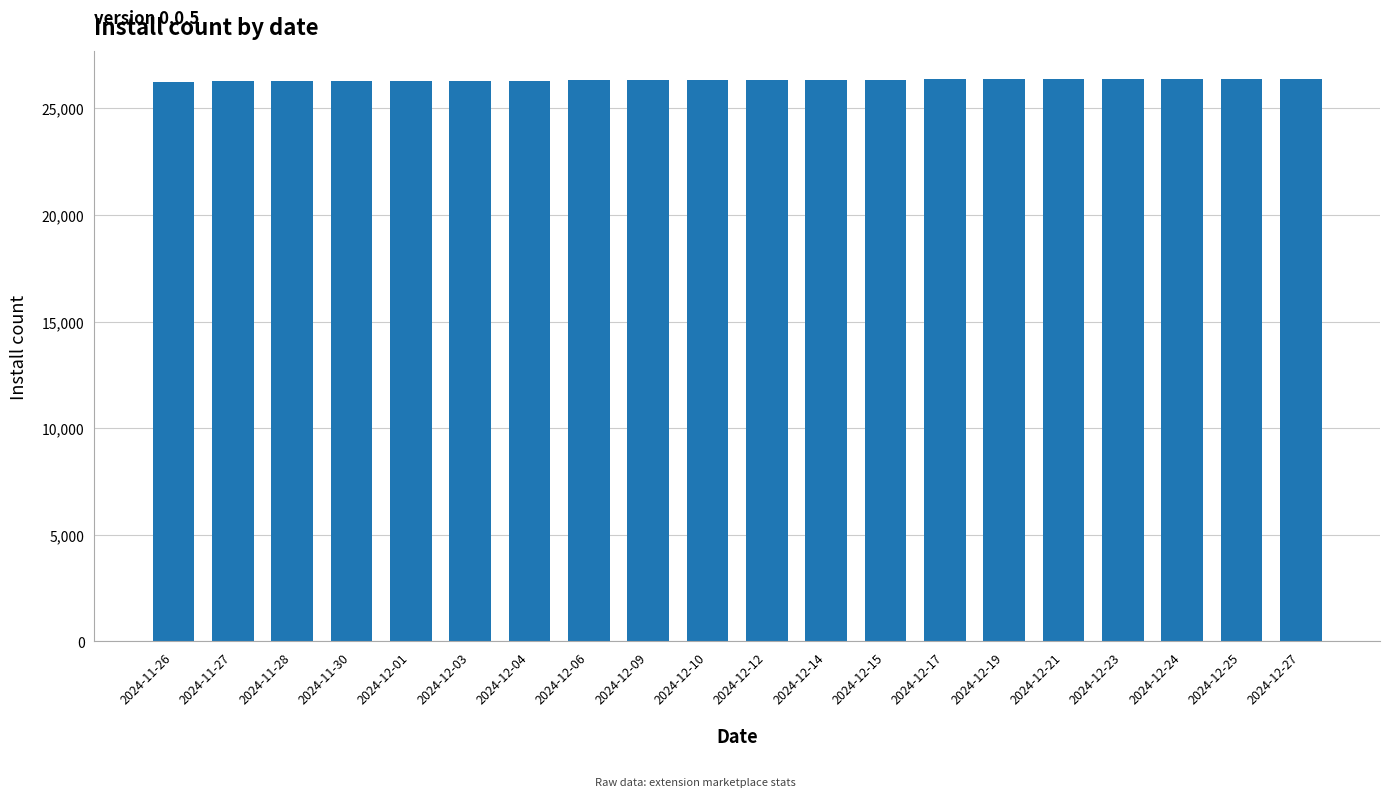

What is the maximum value shown in the chart?

26379